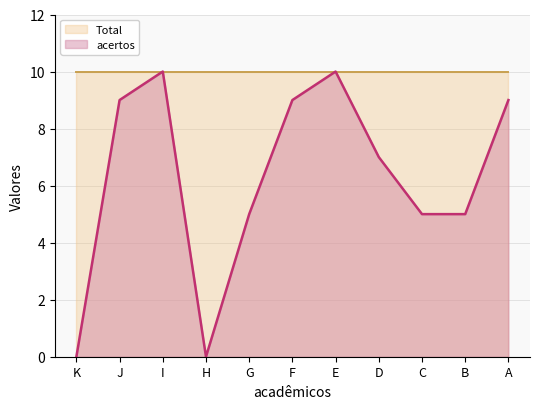

Reading left to right, list all the values displayed in this chart.

0	9	10	0	5	9	10	7	5	5	9